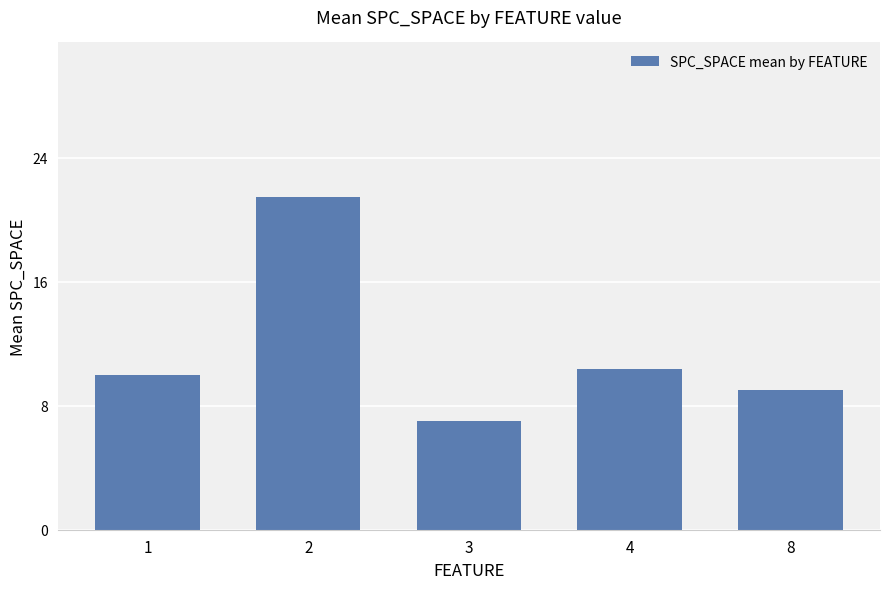

Reading left to right, what are all the values shown in this chart?

10.0	21.4	7.0	10.4	9.0